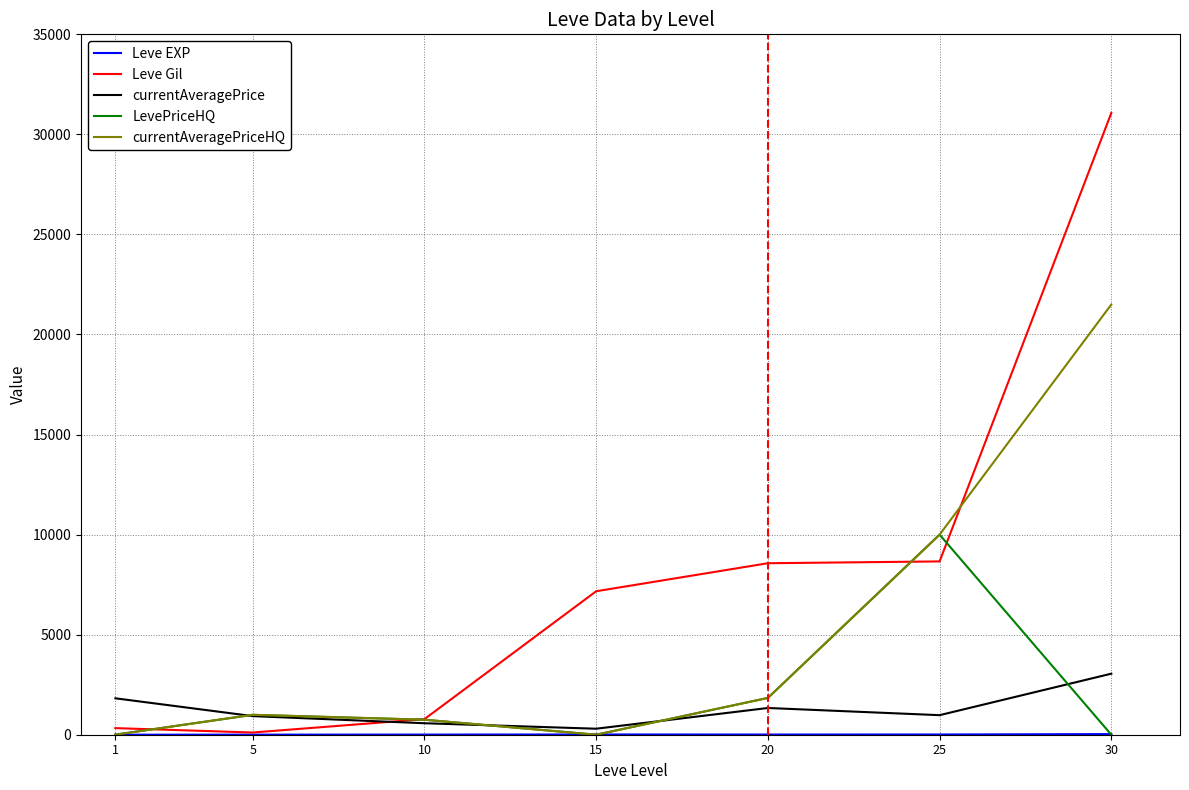

True or false: Leve Gil has a value of 4804 at 20.

False